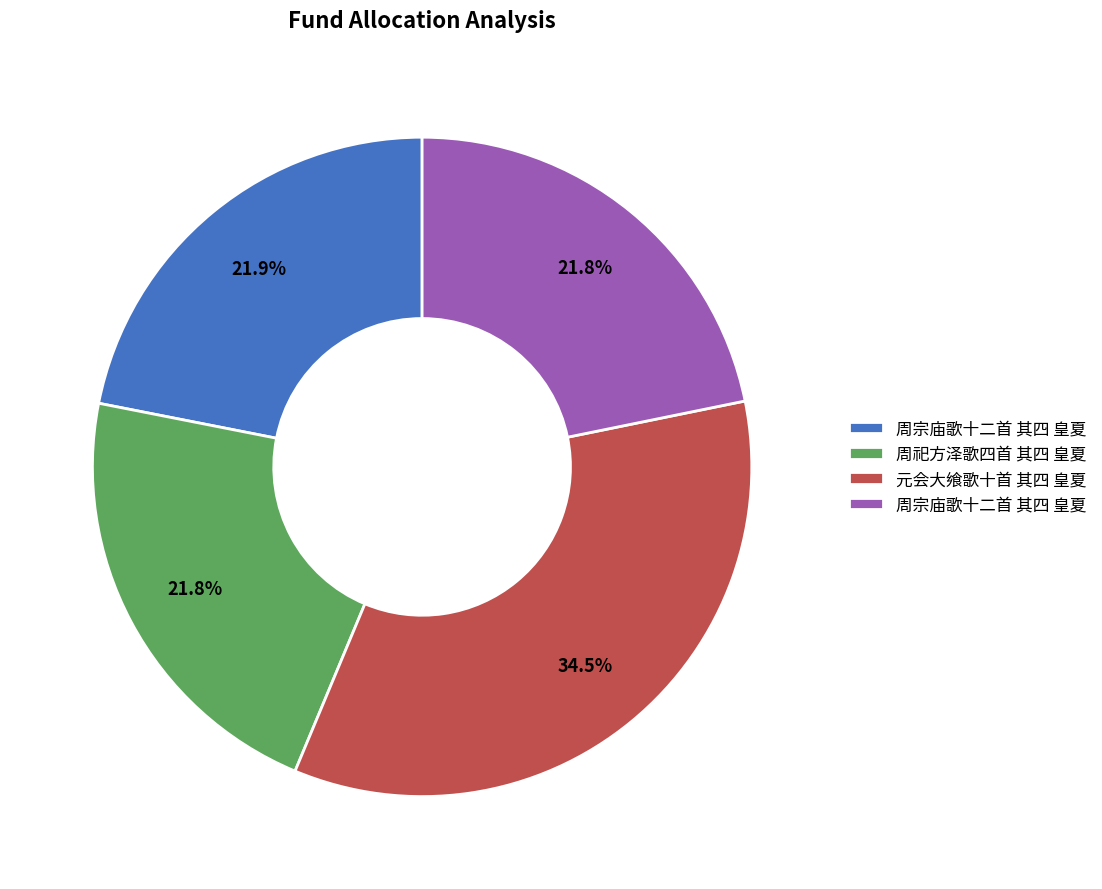

Is there any slice that represents more than half of the pie?

No